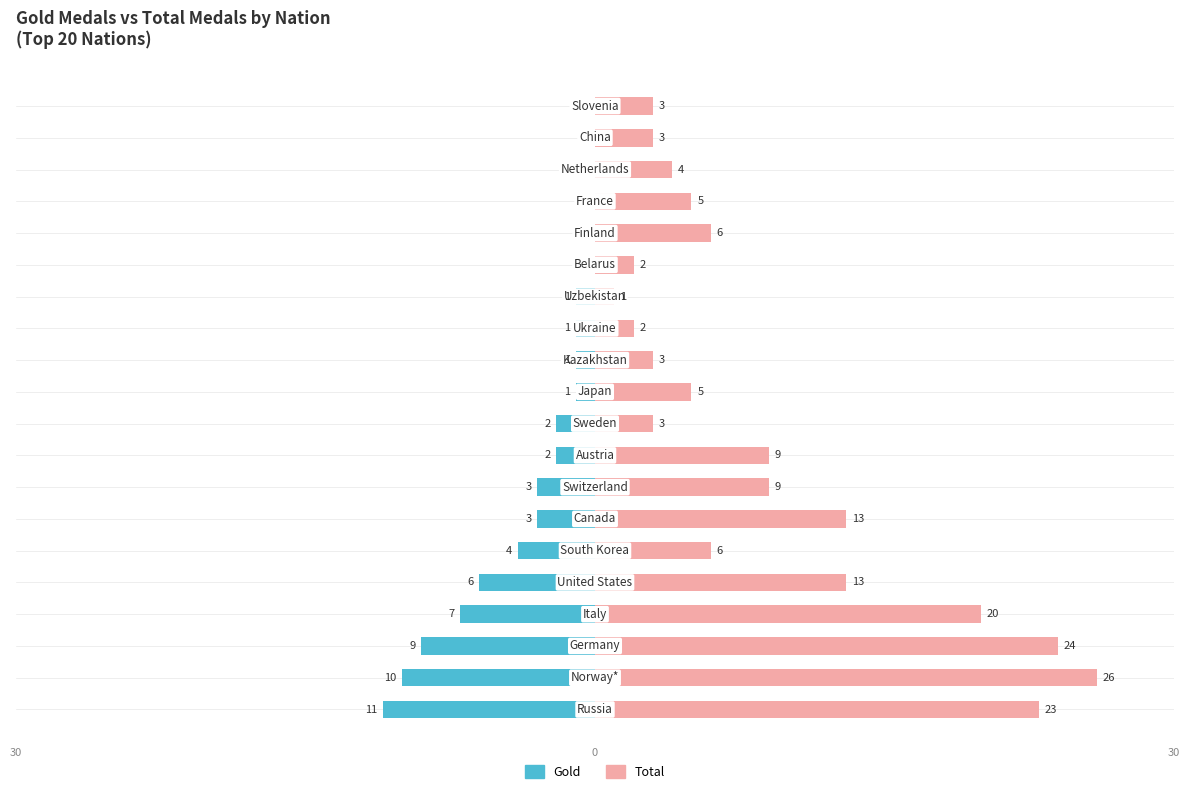

Reading left to right, what are all the values shown in this chart?

Gold: 0=-11	1=-10	2=-9	3=-7	4=-6	5=-4	6=-3	7=-3	8=-2	9=-2	10=-1	11=-1	12=-1	13=-1	14=0	15=0	16=0	17=0	18=0	19=0
Total: 0=23	1=26	2=24	3=20	4=13	5=6	6=13	7=9	8=9	9=3	10=5	11=3	12=2	13=1	14=2	15=6	16=5	17=4	18=3	19=3